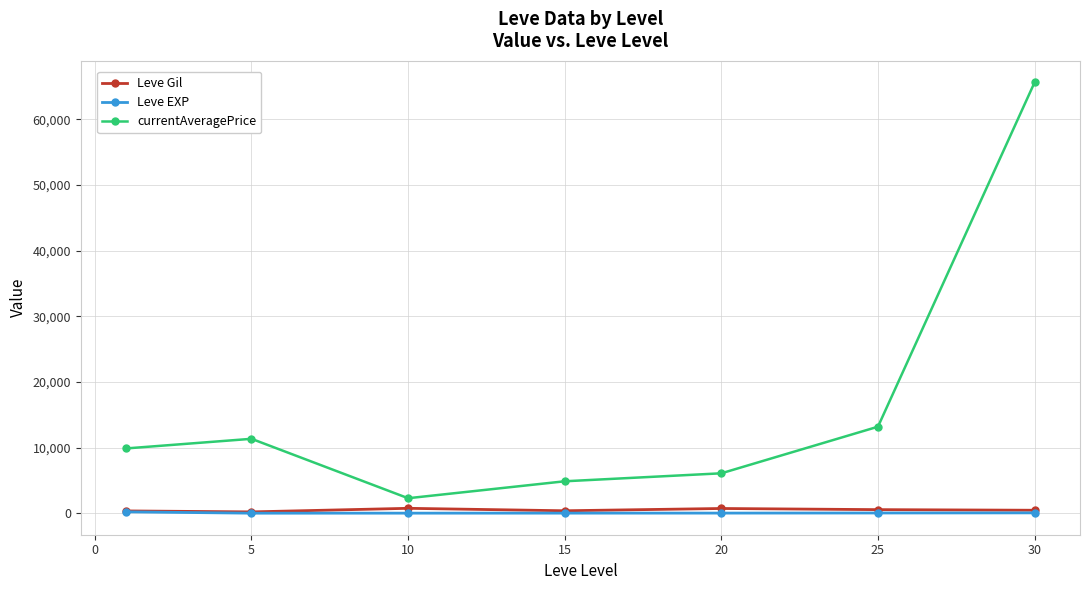

What is the greatest value displayed?

65637.0